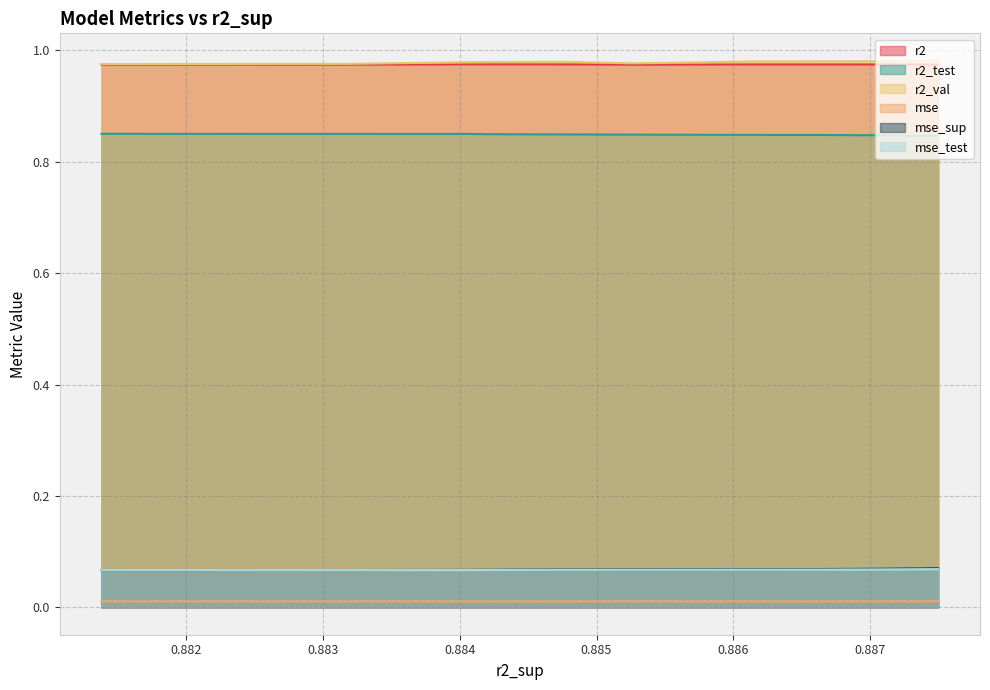

True or false: r2 and mse_sup cross at least once.

False